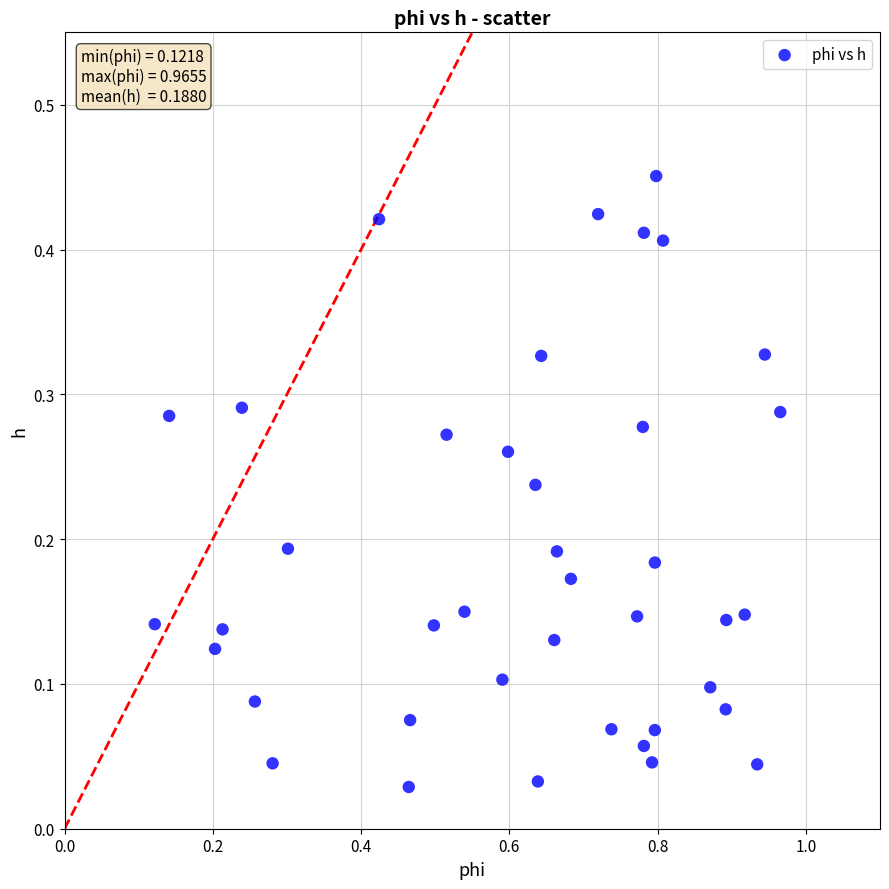

What is the range of X values (max minus min)?

0.8